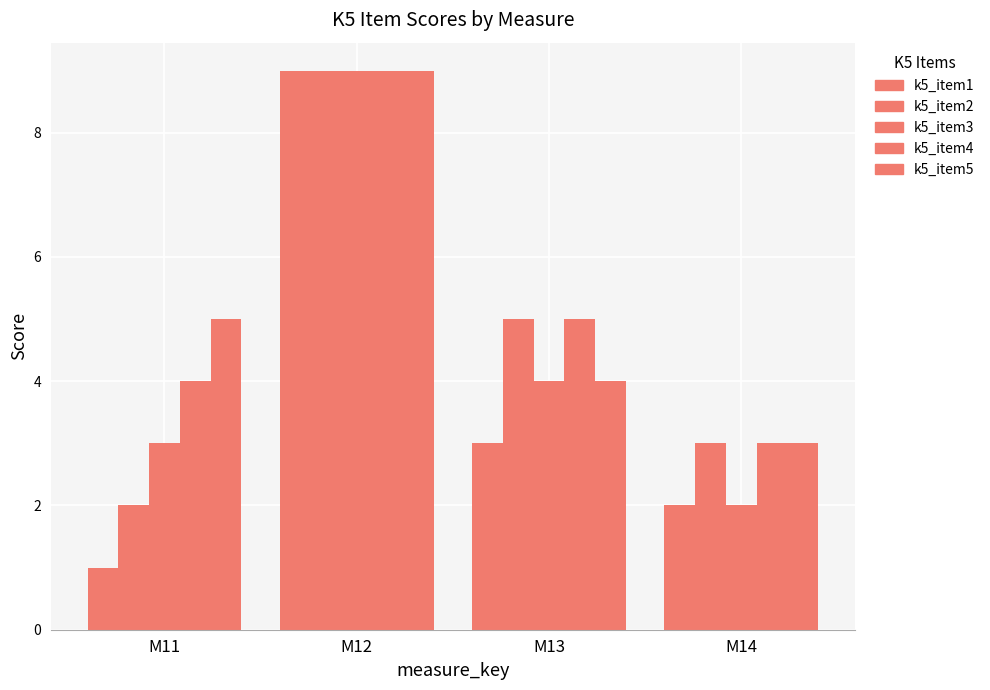

Which series has the largest total across all categories?

k5_item4